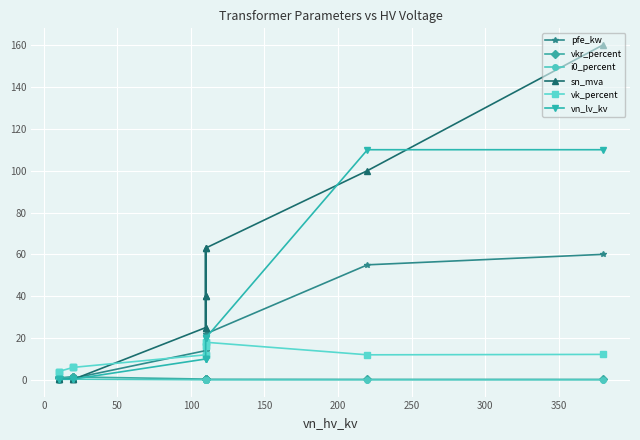

Which series has the largest total across all categories?

sn_mva